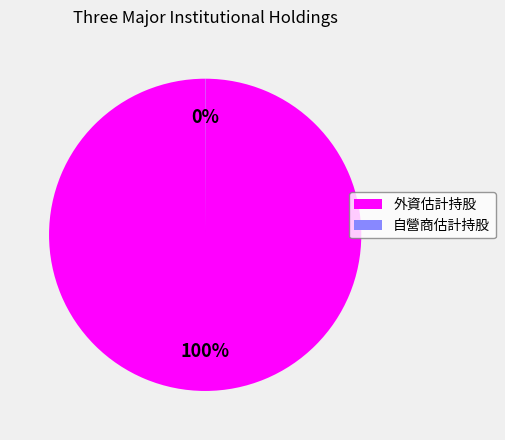

Is there a majority slice in this chart?

Yes